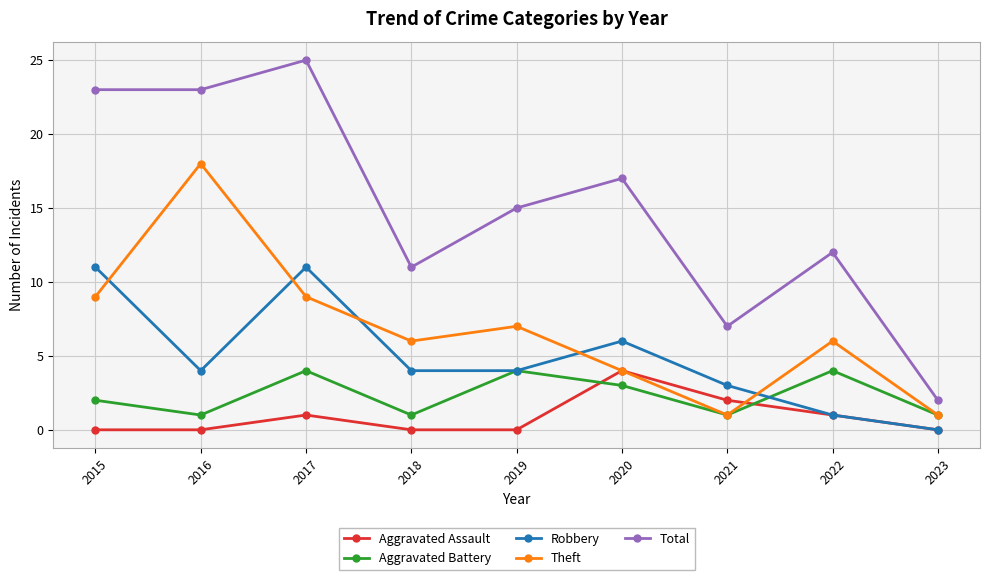

How many interior local peaks does the Aggravated Battery series have?

3